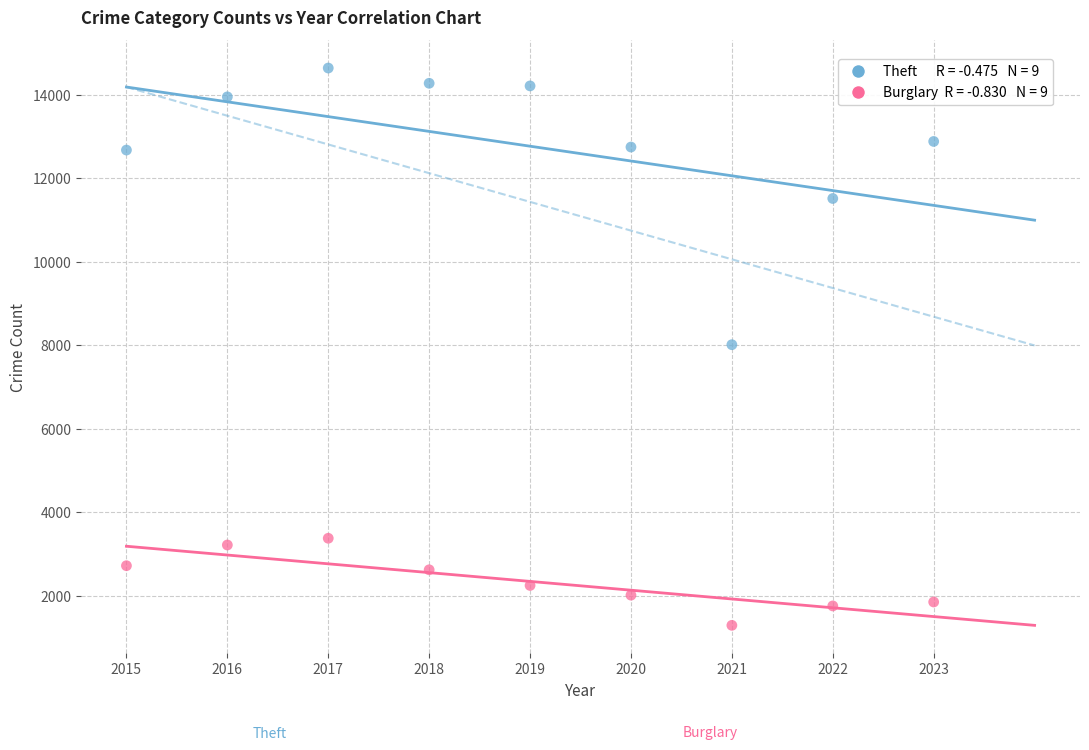

Across all data points, what is the range of Y values (max minus min)?

13345